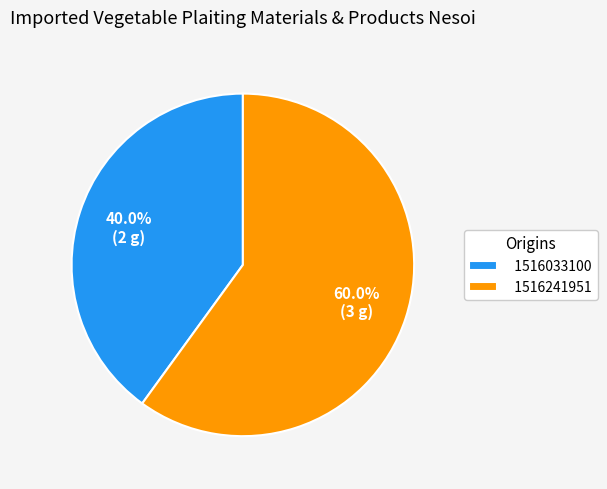

Does 1516241951 account for over 50% of the chart?

Yes